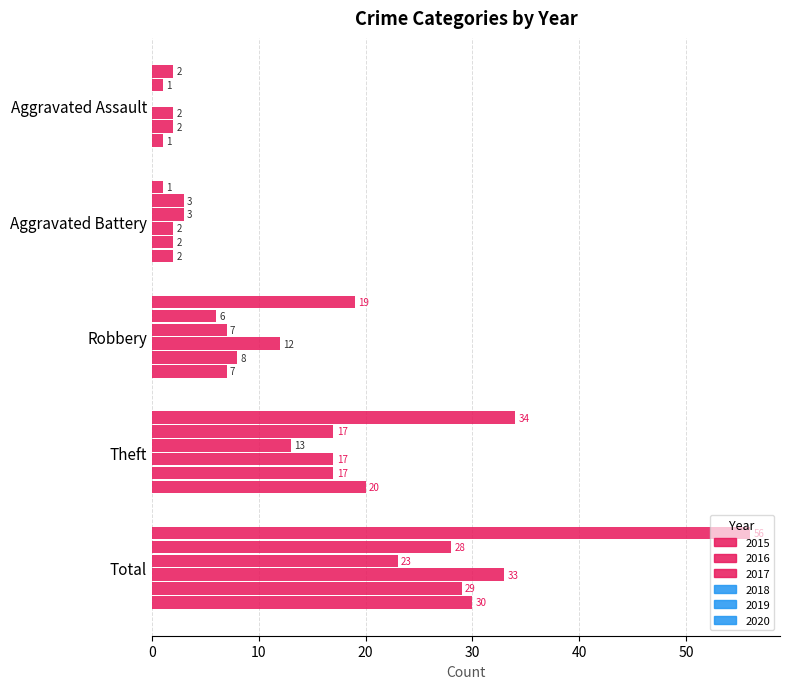

True or false: 2015 has a value of 28 at Robbery.

False